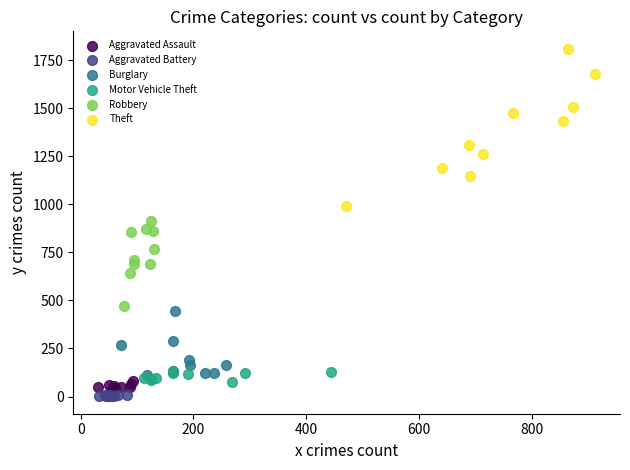

Which series reaches the maximum Y coordinate?

Theft